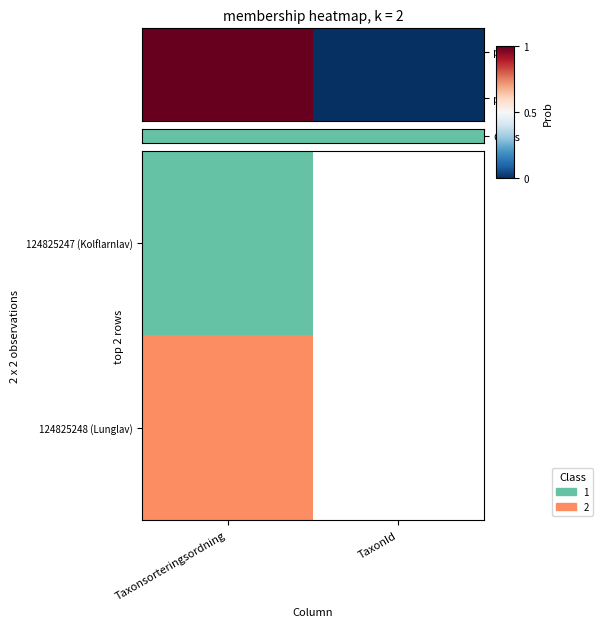

Which category has the lowest value across all series?

Taxonsorteringsordning